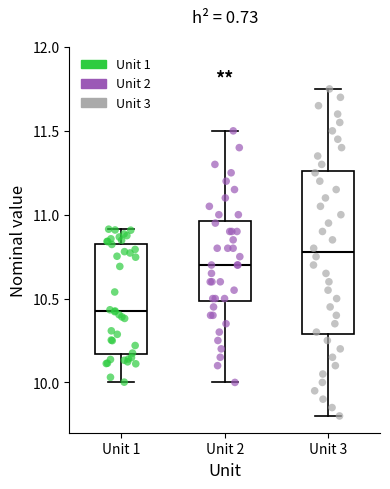

Reading left to right, read every box against the y-axis: the position of its median line, the range the box covers, and the ends of its whiskers. The values are not printed on the chart, so give them approximately, as read against the axis.

Unit 1: median 10.40, box 10.15 to 10.85, whiskers 10.00 to 10.90
Unit 2: median 10.70, box 10.50 to 10.95, whiskers 10.00 to 11.50
Unit 3: median 10.80, box 10.30 to 11.25, whiskers 9.80 to 11.75